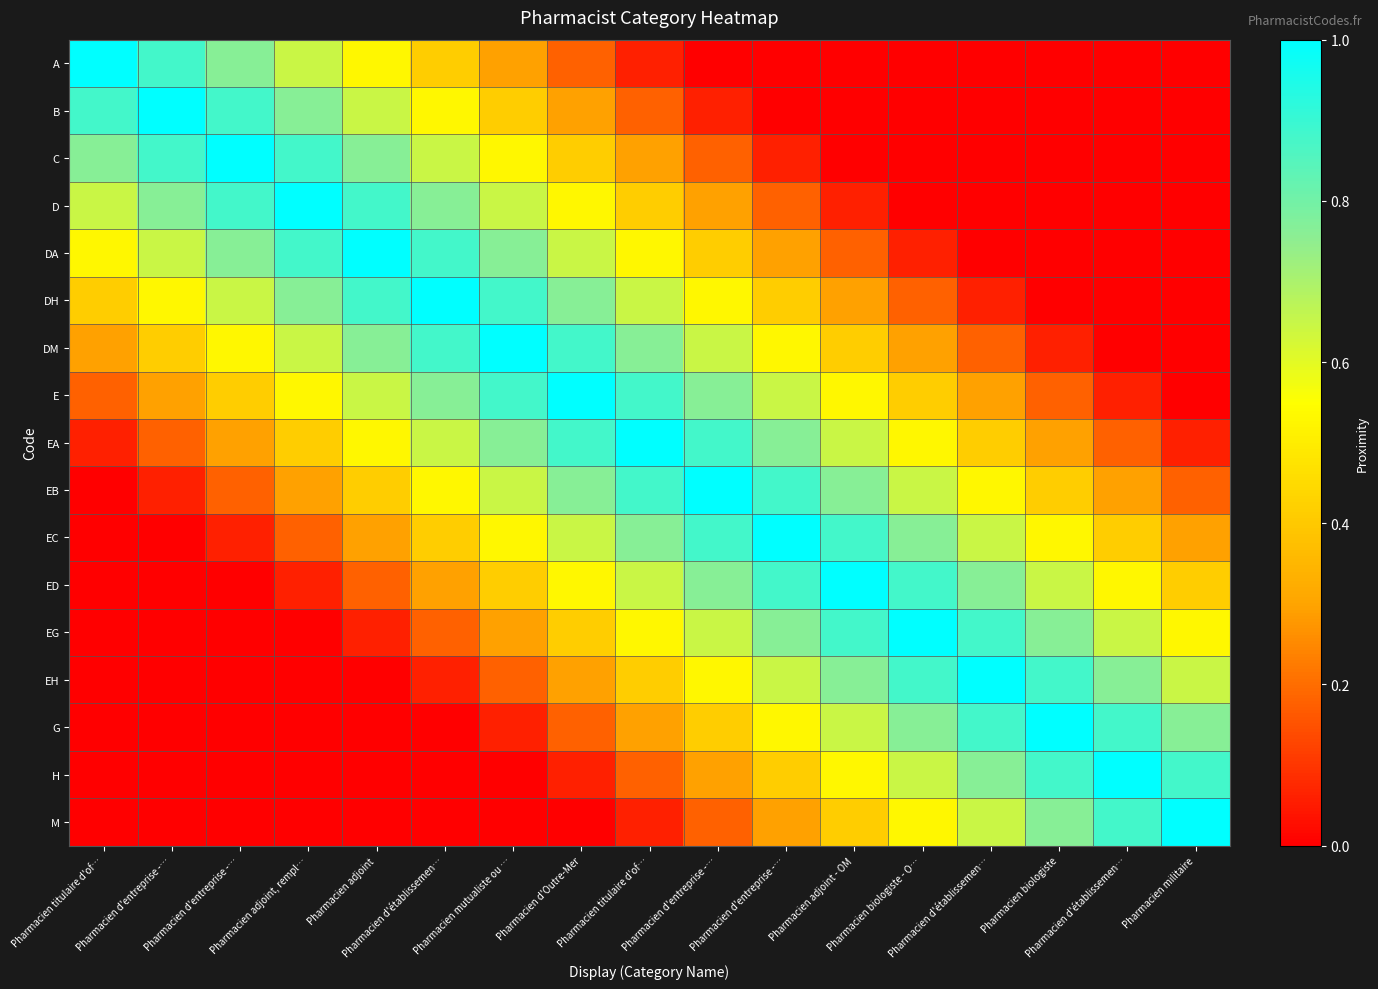

How many series are shown in this chart?

17